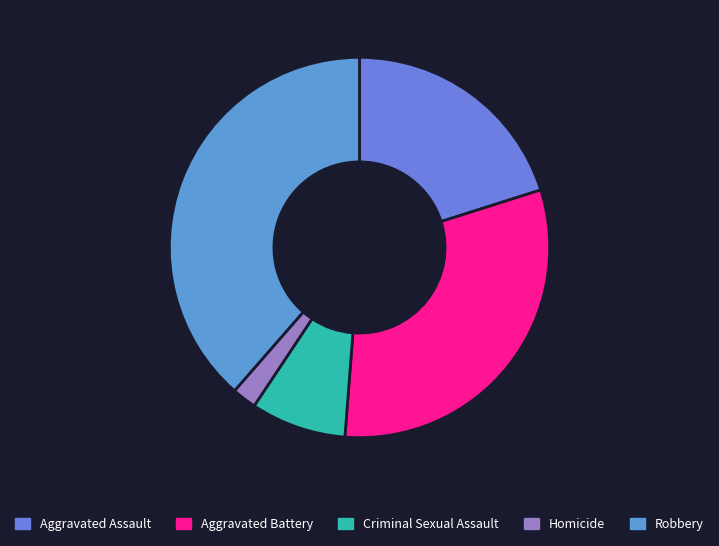

How many segments does this pie chart have?

5